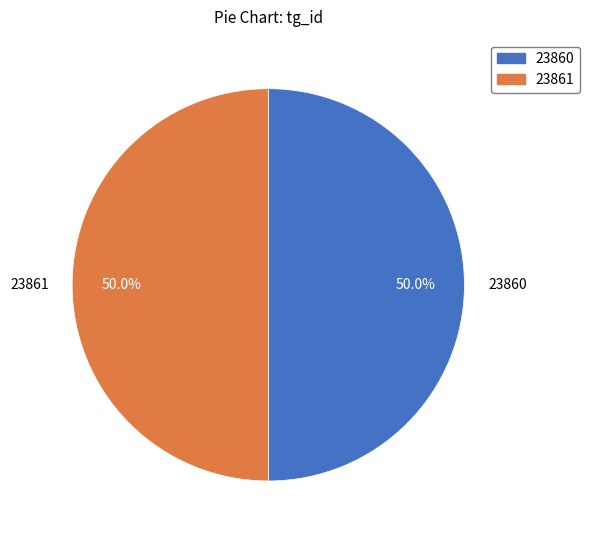

Combined, do 23861 and 23860 account for over 50%?

Yes